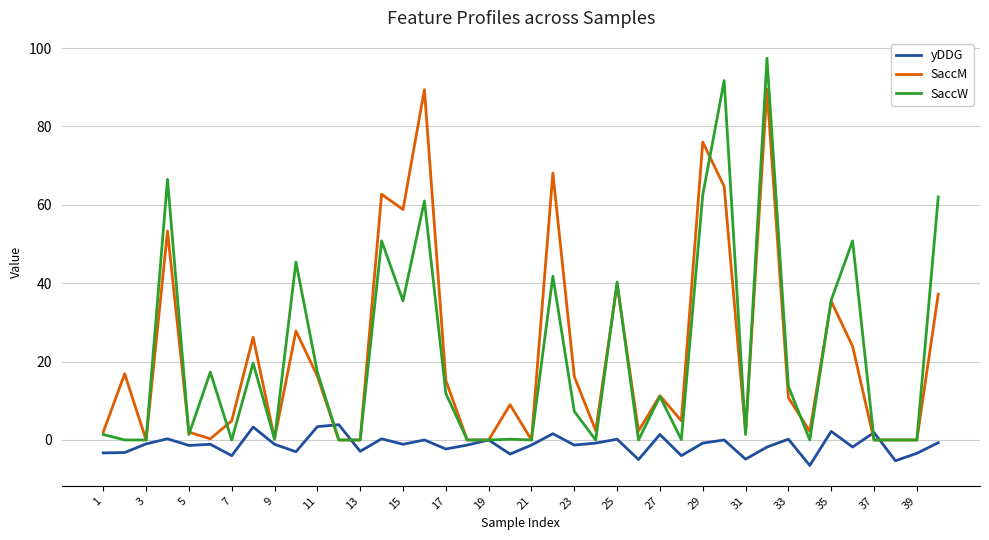

In yDDG, how many points are higher than both neighbors (excluding endpoints)?

14